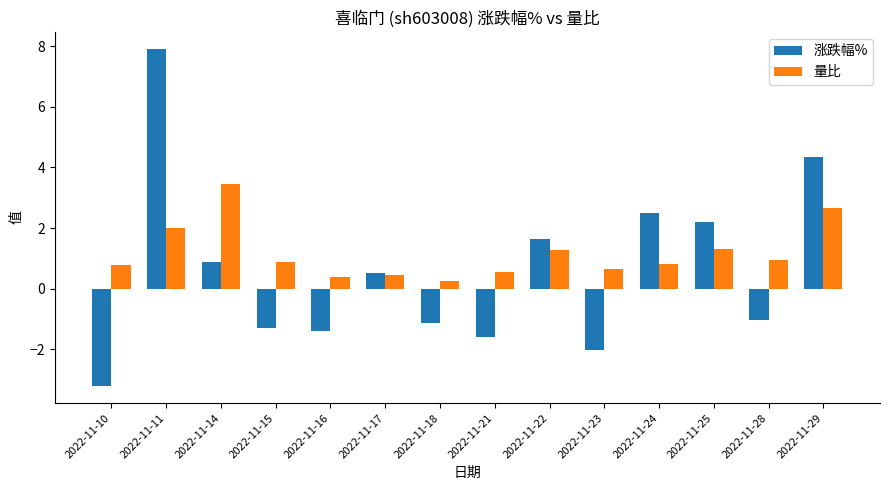

What is the total value across all series at 2022-11-23?

-1.4